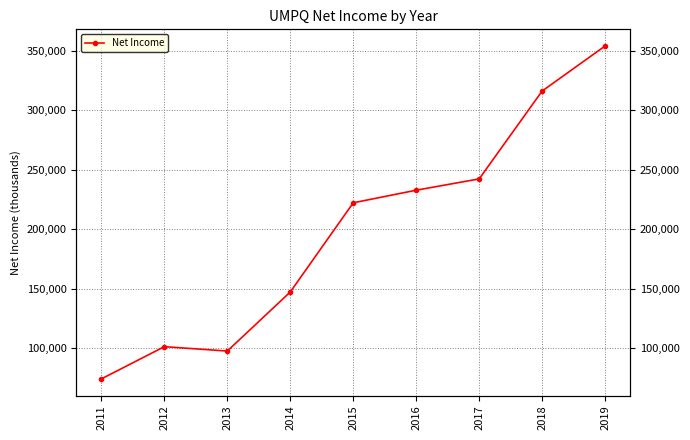

True or false: the data shows 316200 at 2018.

True